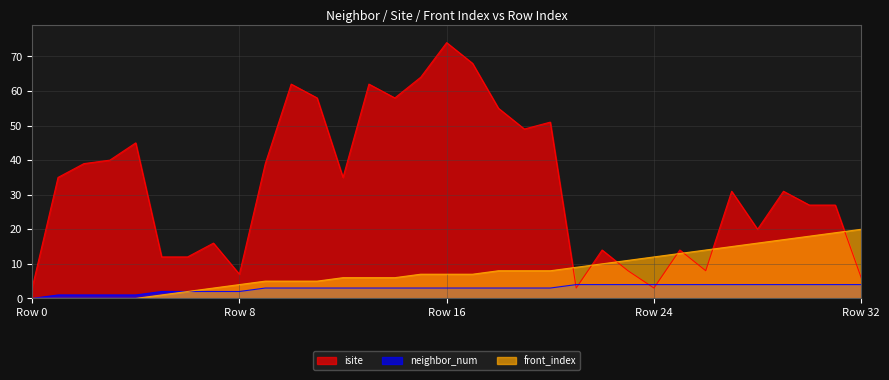

Reading left to right, what are all the values shown in this chart?

isite: 3	35	39	40	45	12	12	16	7	39	62	58	35	62	58	64	74	68	55	49	51	3	14	8	3	14	8	31	20	31	27	27	6
neighbor_num: 0	1	1	1	1	2	2	2	2	3	3	3	3	3	3	3	3	3	3	3	3	4	4	4	4	4	4	4	4	4	4	4	4
front_index: 0	0	0	0	0	1	2	3	4	5	5	5	6	6	6	7	7	7	8	8	8	9	10	11	12	13	14	15	16	17	18	19	20